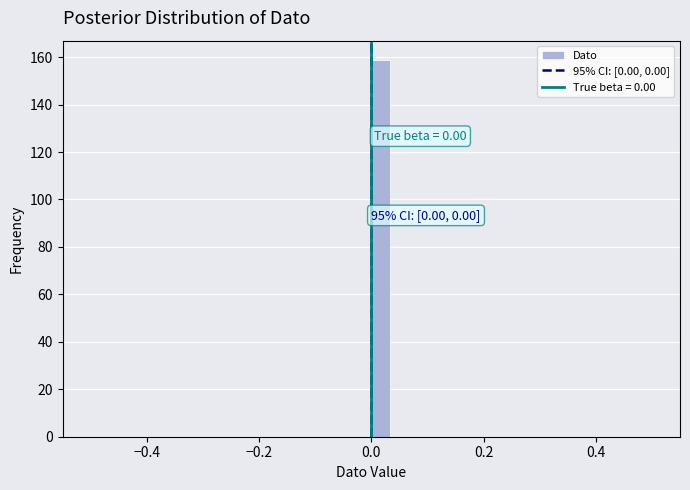

Around what value on the x-axis is the tallest bar? Give the approximate position of its centre, as read against the axis.

0.02